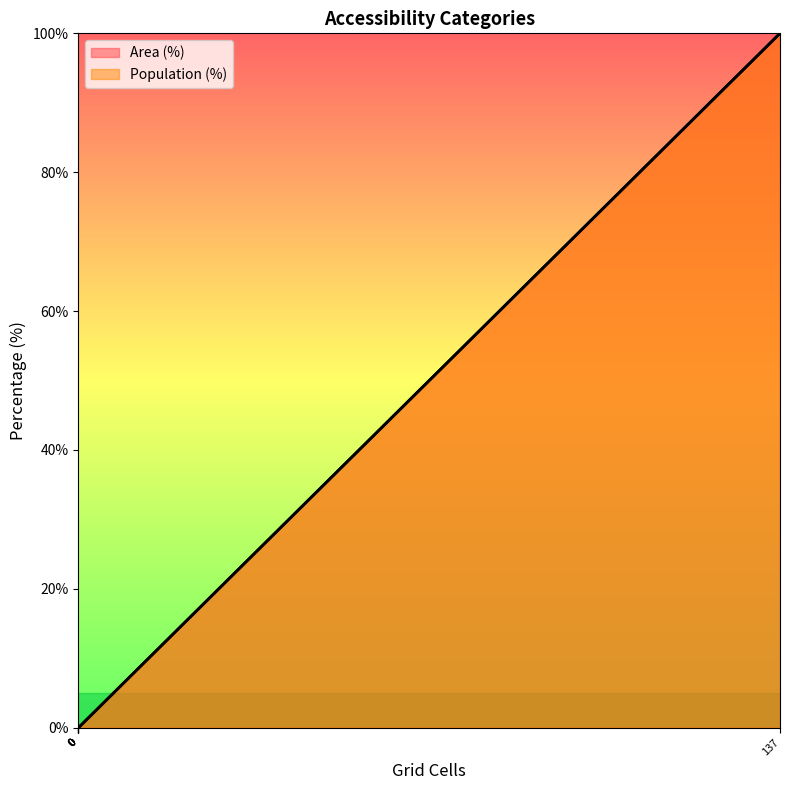

At how many categories does at least one series exceed 19?

1